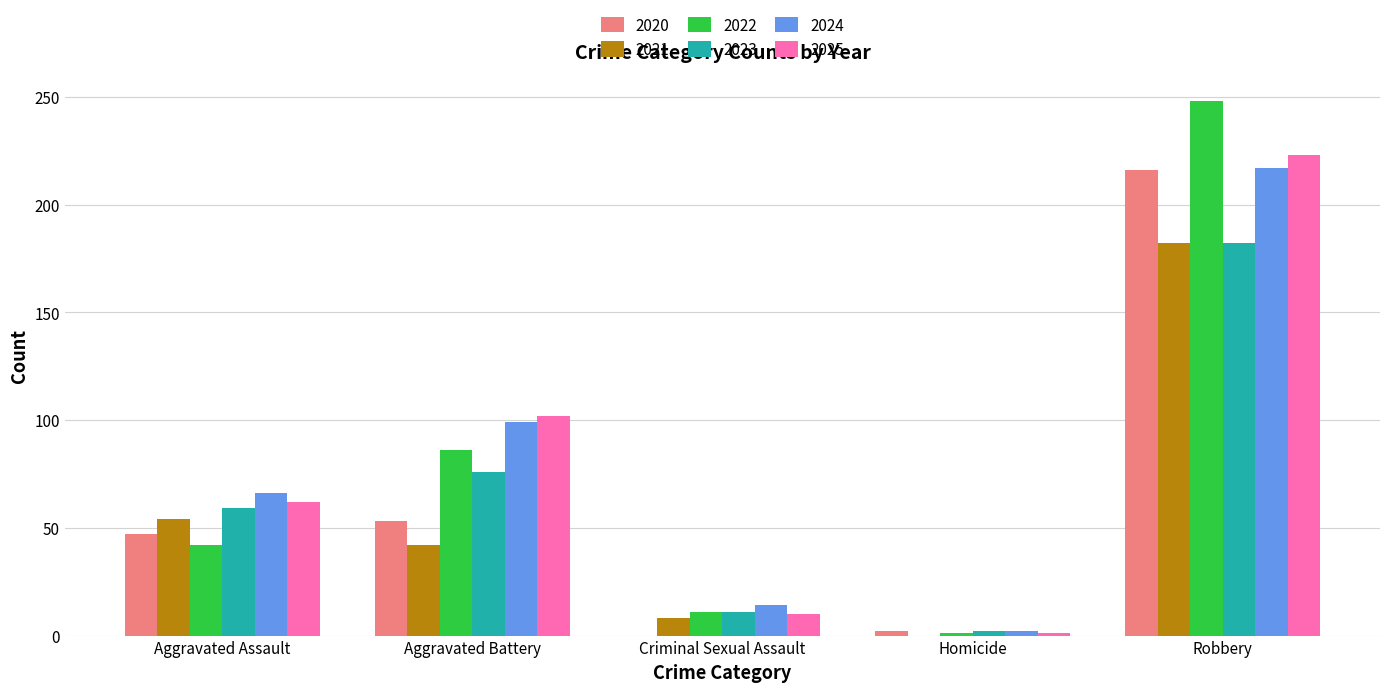

What is the maximum value shown in the chart?

248